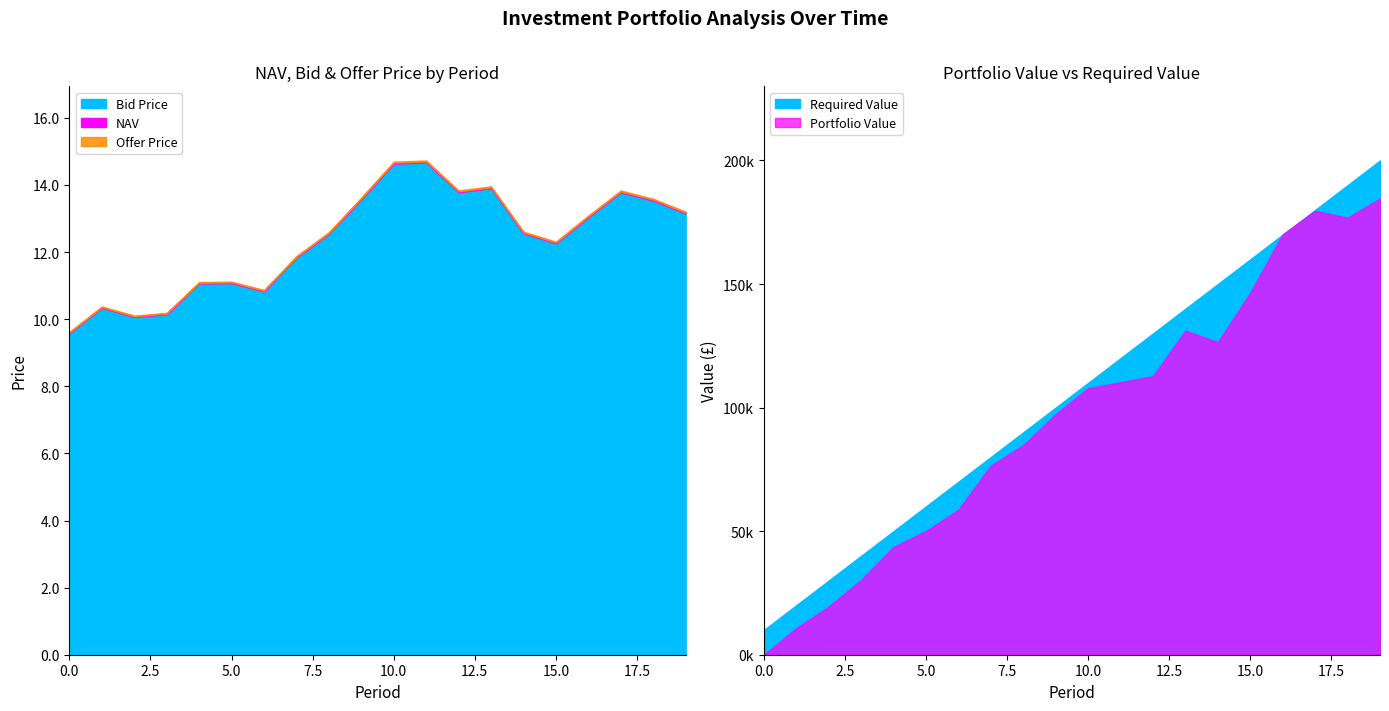

List the series in order of their overall mean, highest first.

Offer Price, NAV, Bid Price